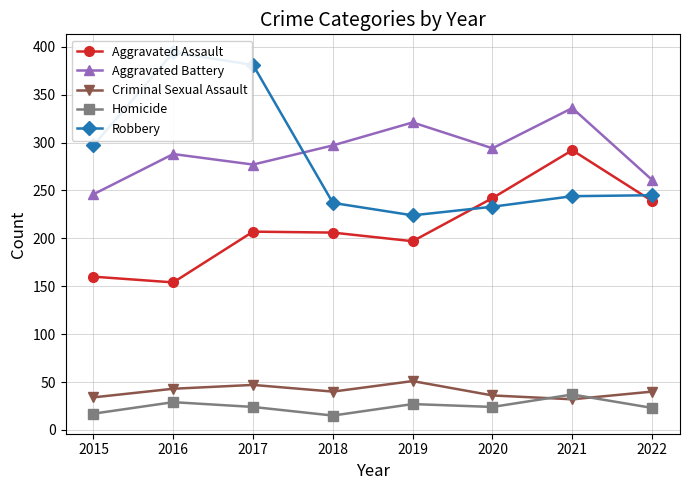

Reading left to right, what are all the values shown in this chart?

Aggravated Assault: 160	154	207	206	197	242	292	239
Aggravated Battery: 246	288	277	297	321	294	336	261
Criminal Sexual Assault: 34	43	47	40	51	36	32	40
Homicide: 17	29	24	15	27	24	37	23
Robbery: 297	394	381	237	224	233	244	245